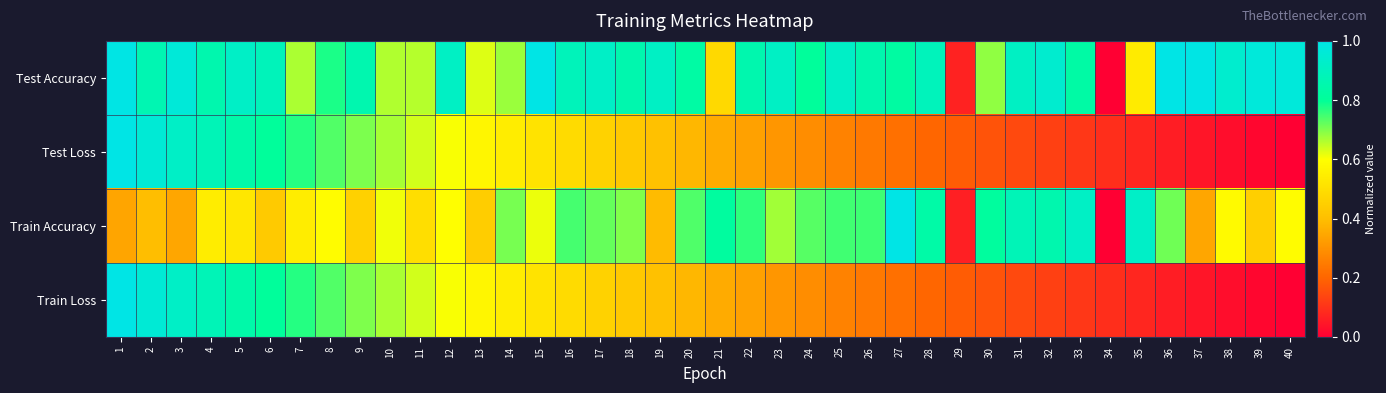

At which category is the sum across all series the highest?

1